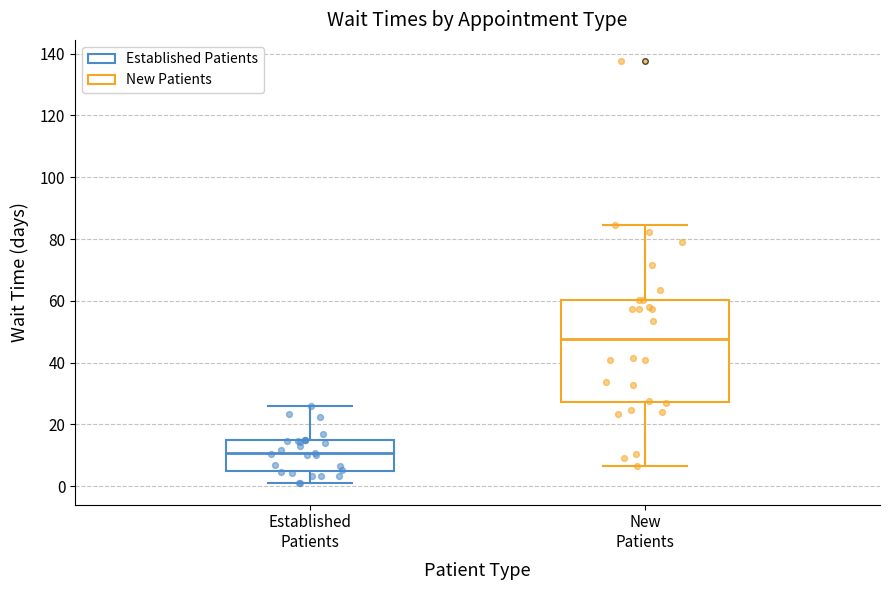

Reading left to right, transcribe this box plot: for each box, give where its median line is, the range the box spans, and where its two whiskers end, as read against the y-axis. The values are not printed on the chart, so give them approximately, as read against the axis.

Established Patients: median 10, box 6 to 14, whiskers 0 to 26
New Patients: median 48, box 28 to 60, whiskers 6 to 84